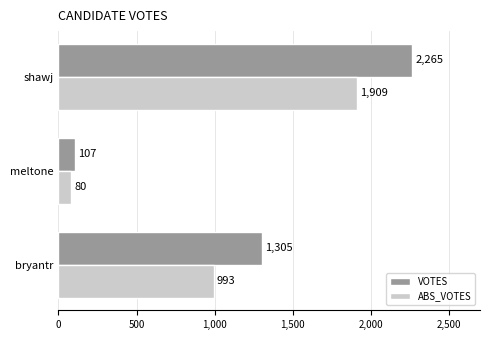

What is the spread (max minus min) of values at shawj?

356